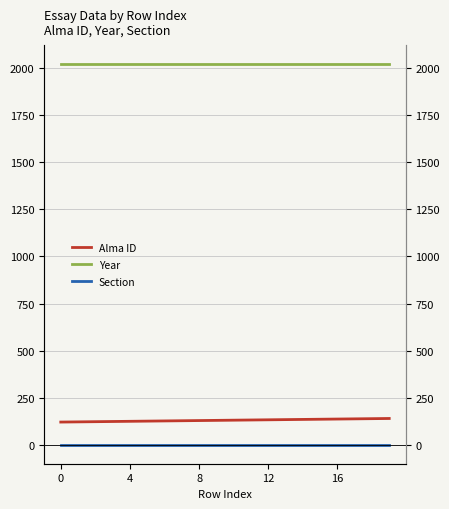

Reading right to left, what are all the values shown in this chart?

Alma ID: 141	140	139	138	137	136	135	134	133	132	131	130	129	128	127	126	125	124	123	122
Year: 2020	2020	2020	2020	2020	2020	2020	2020	2020	2020	2020	2020	2020	2020	2020	2020	2020	2020	2020	2020
Section: 2	2	2	2	2	2	2	2	2	2	2	2	2	2	2	2	2	2	2	2